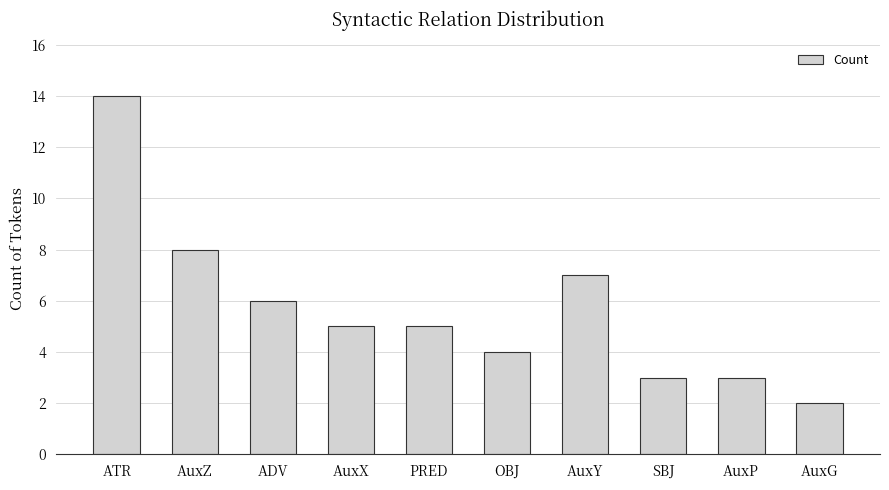

What is the difference between the second highest and second lowest values?

5